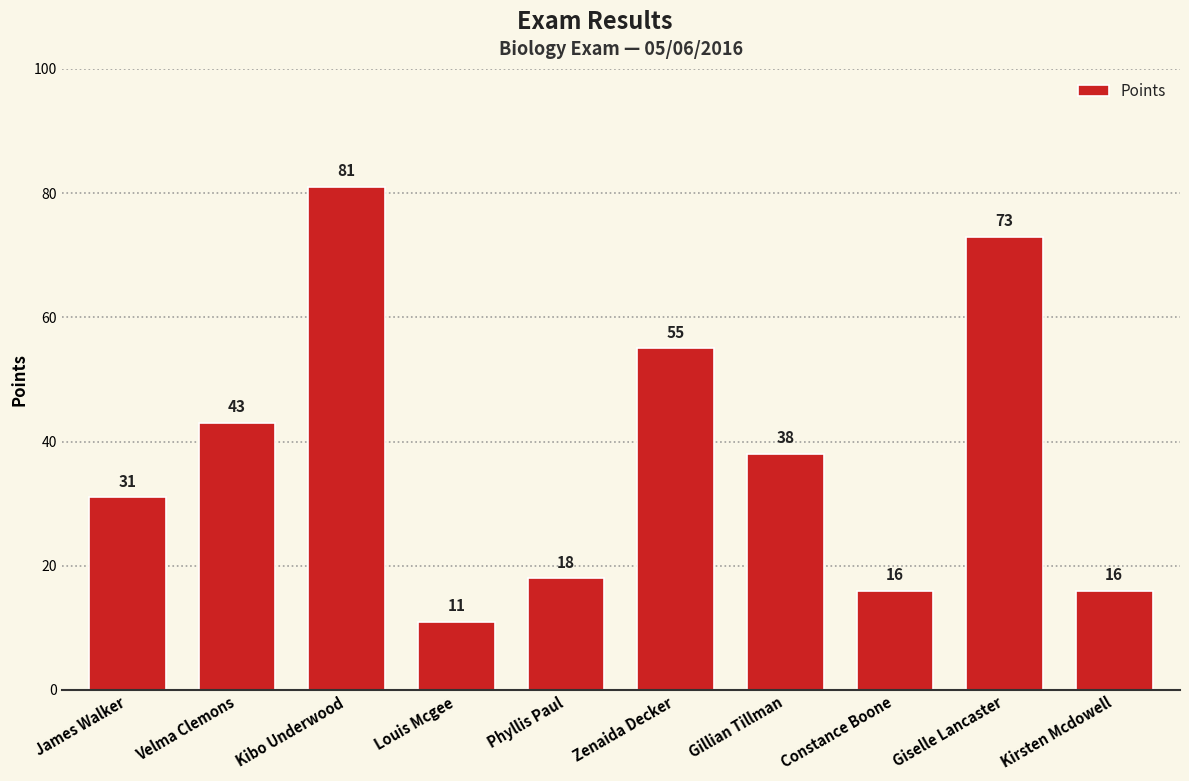

Reading right to left, extract all data points from this chart.

16	73	16	38	55	18	11	81	43	31